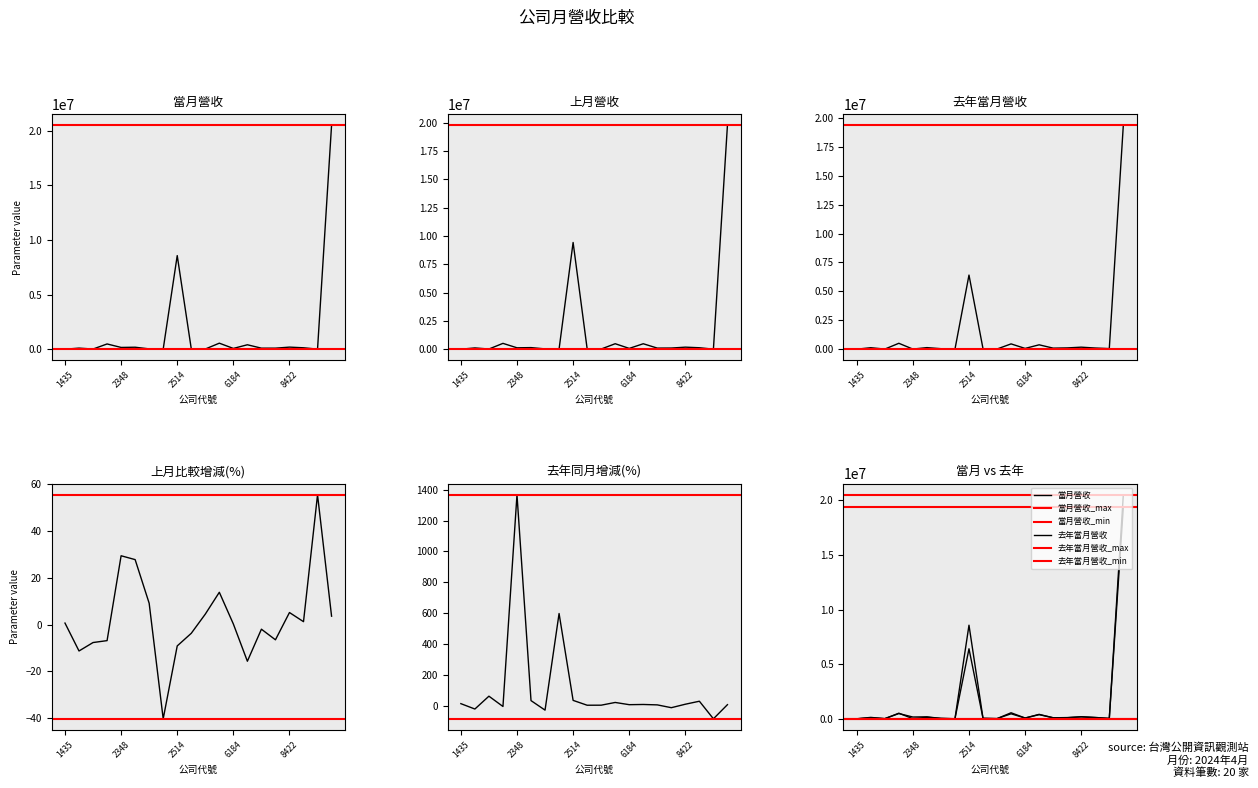

Between 2062 and 9904, which is larger?

9904